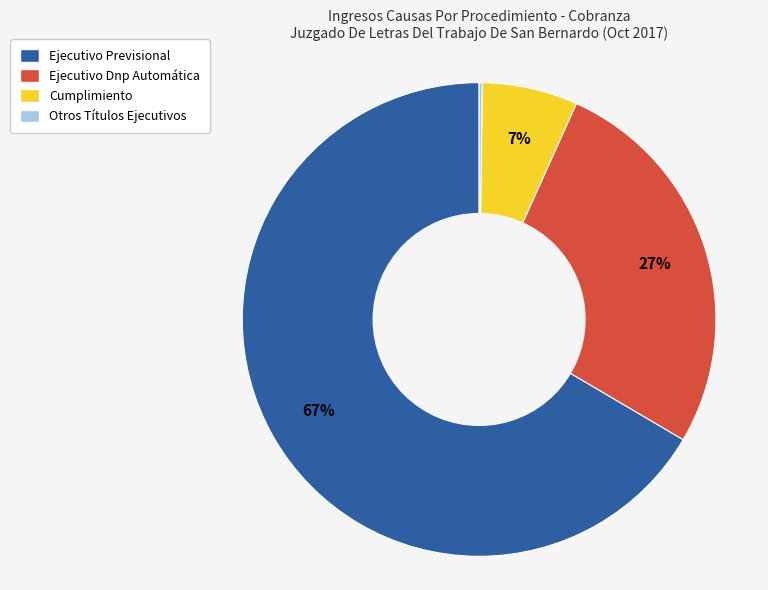

To the nearest percent, what is the difference between the Ejecutivo Dnp Automática and Ejecutivo Previsional slice percentages?

40%